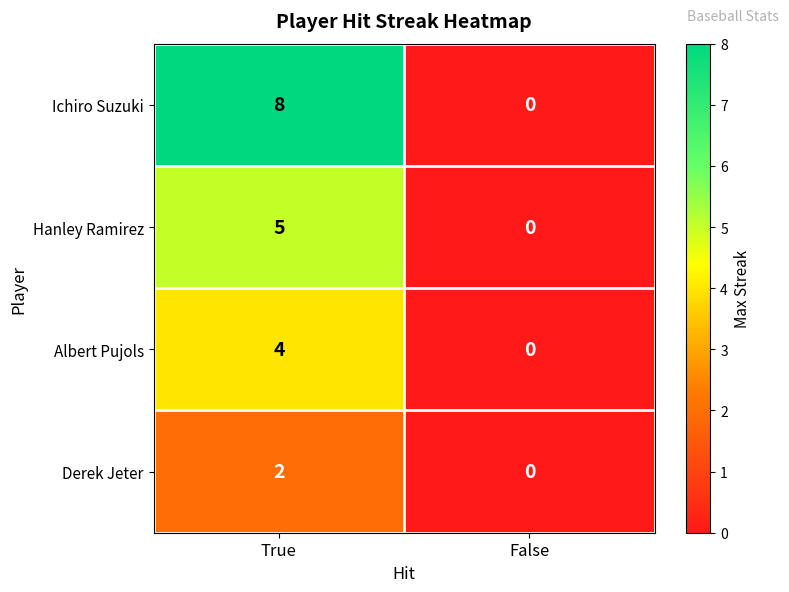

True or false: Hanley Ramirez has a value of 5 at True.

True